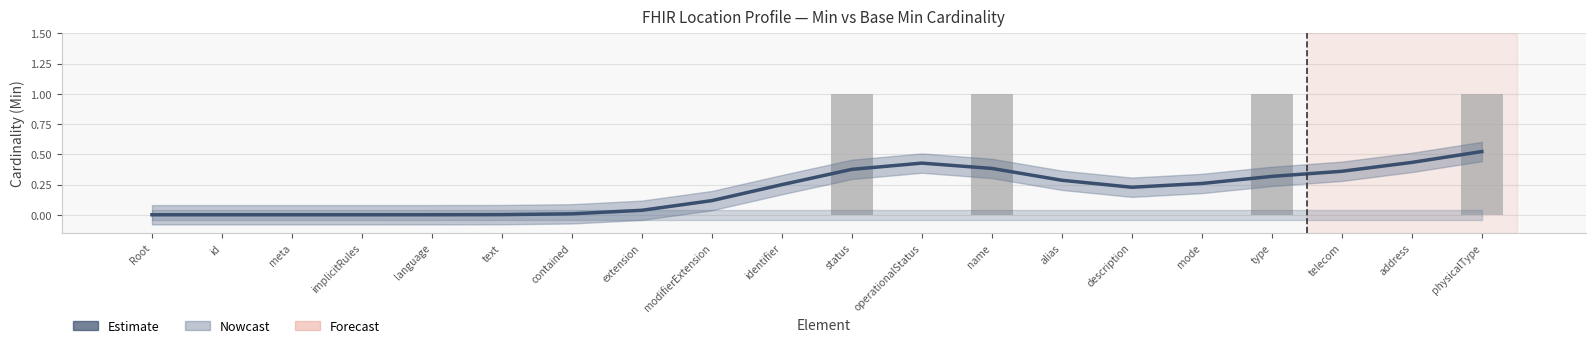

Between language and operationalStatus, which is larger?

operationalStatus